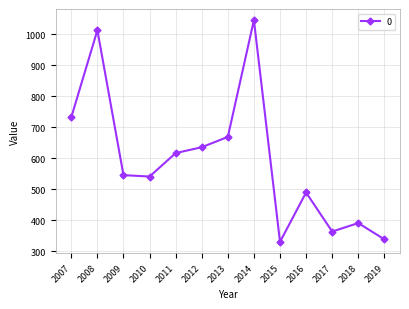

What is the value of the 13th point from the left?

337.9